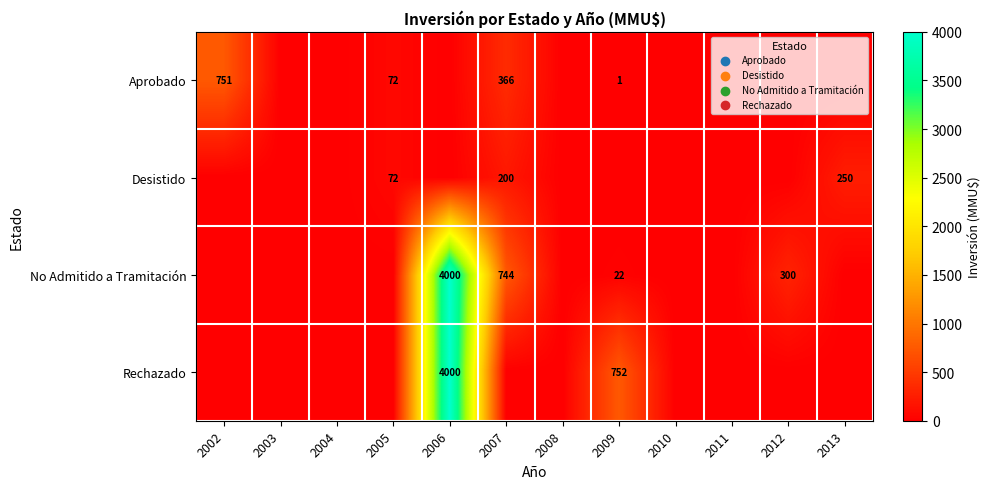

True or false: Aprobado has a value of 751 at 2002.

True